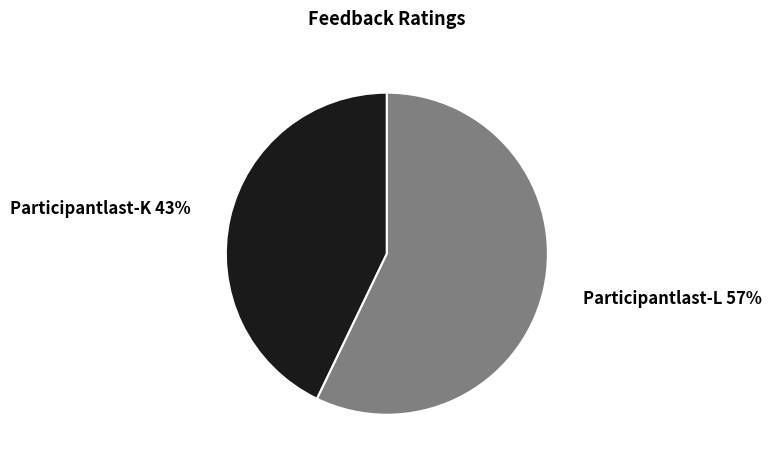

Rank the categories by value from highest to lowest.

Participantlast-L, Participantlast-K